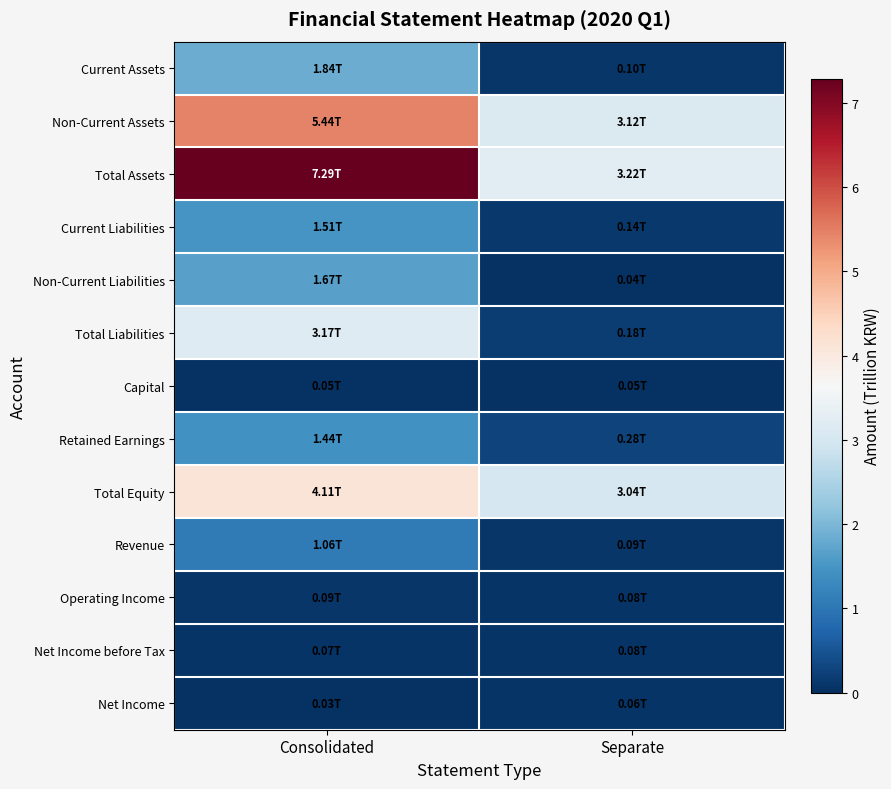

Rank the series at Separate from highest to lowest value.

Total Assets, Non-Current Assets, Total Equity, Retained Earnings, Total Liabilities, Current Liabilities, Current Assets, Revenue, Operating Income, Net Income before Tax, Net Income, Capital, Non-Current Liabilities